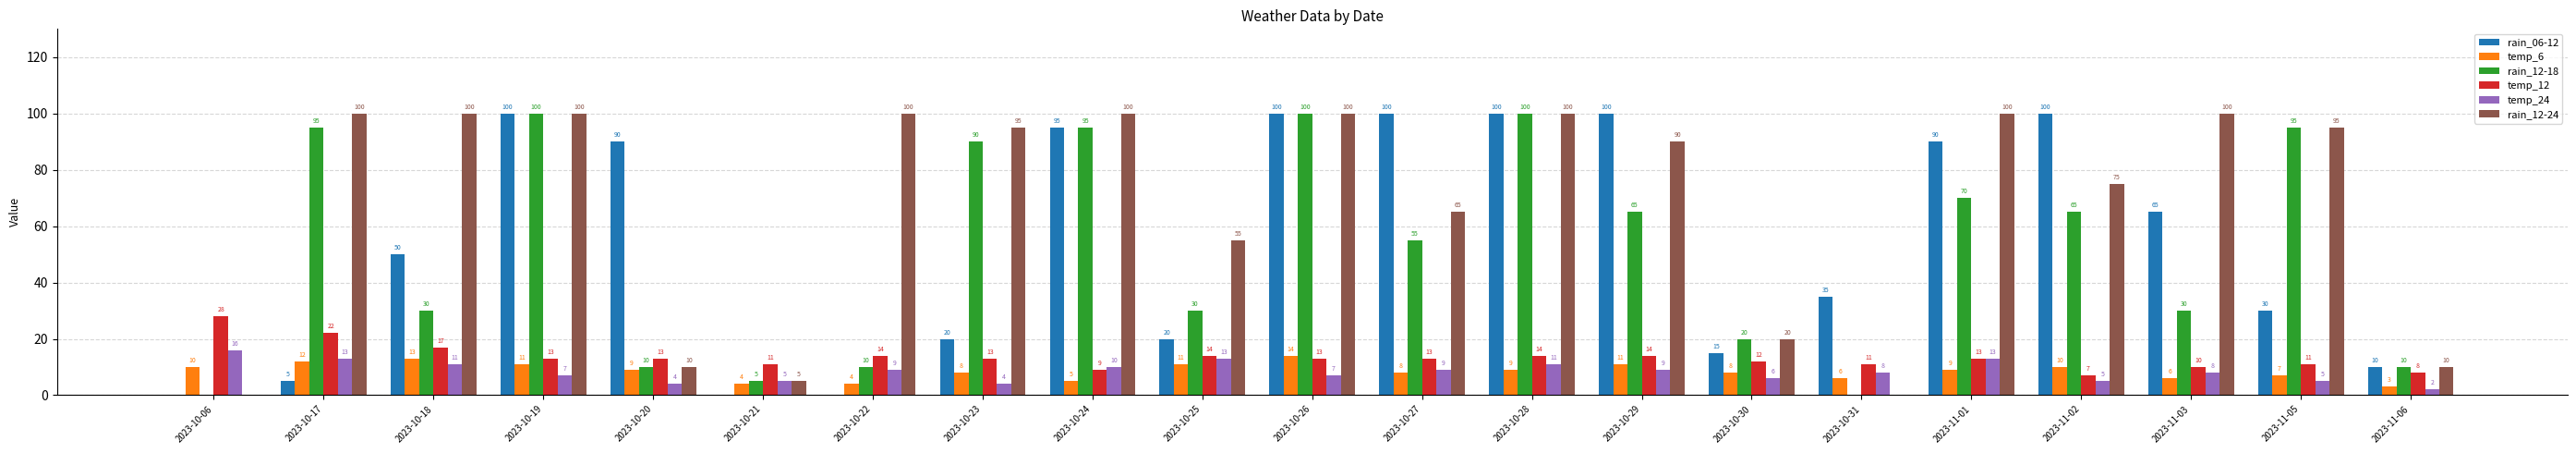

What is the total value across all series at 2023-10-18?

221